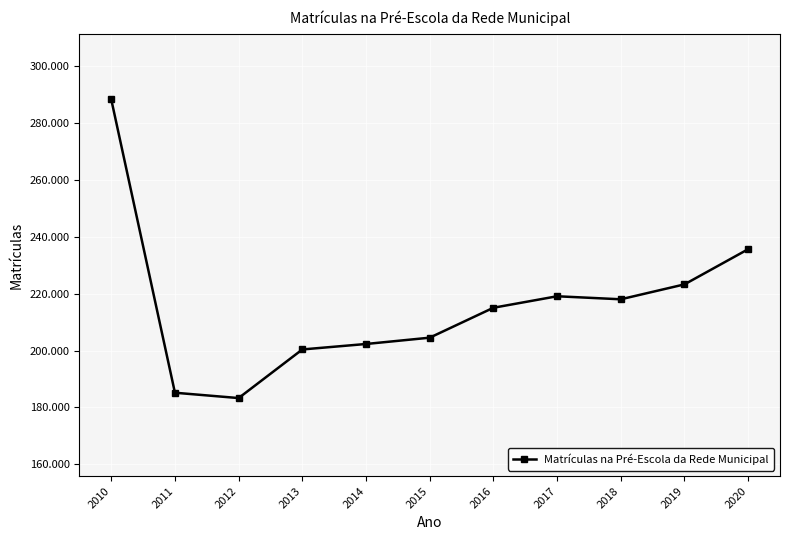

What is the difference between the values at 2016 and 2012?

31792